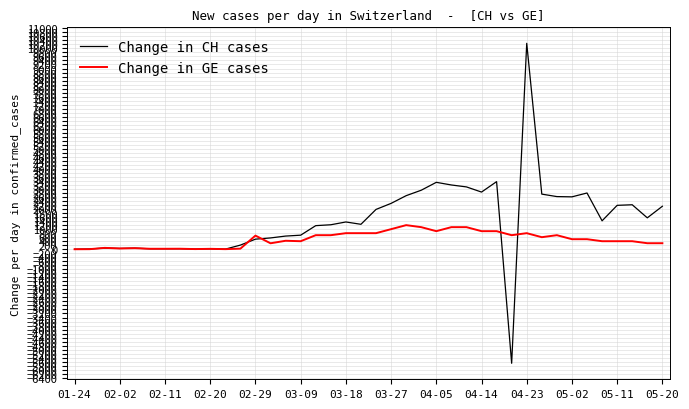

What is the highest value of the Change in GE cases series?

1200